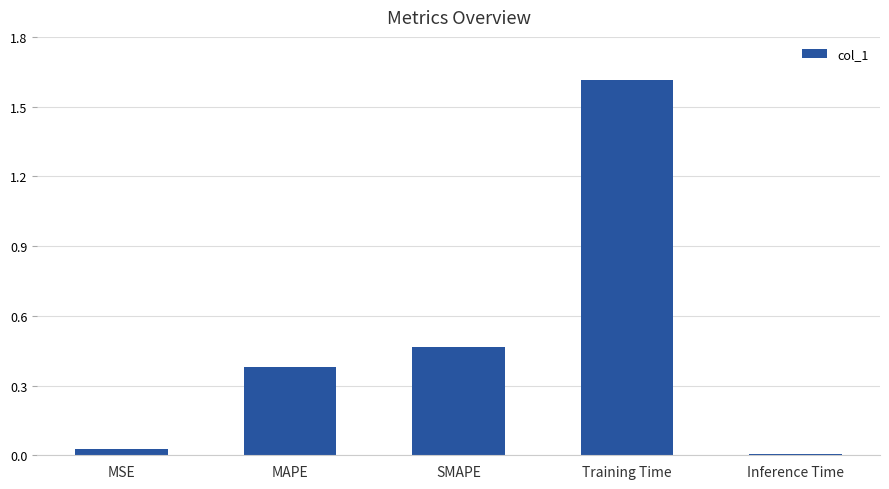

What is the sum of all values?

2.5